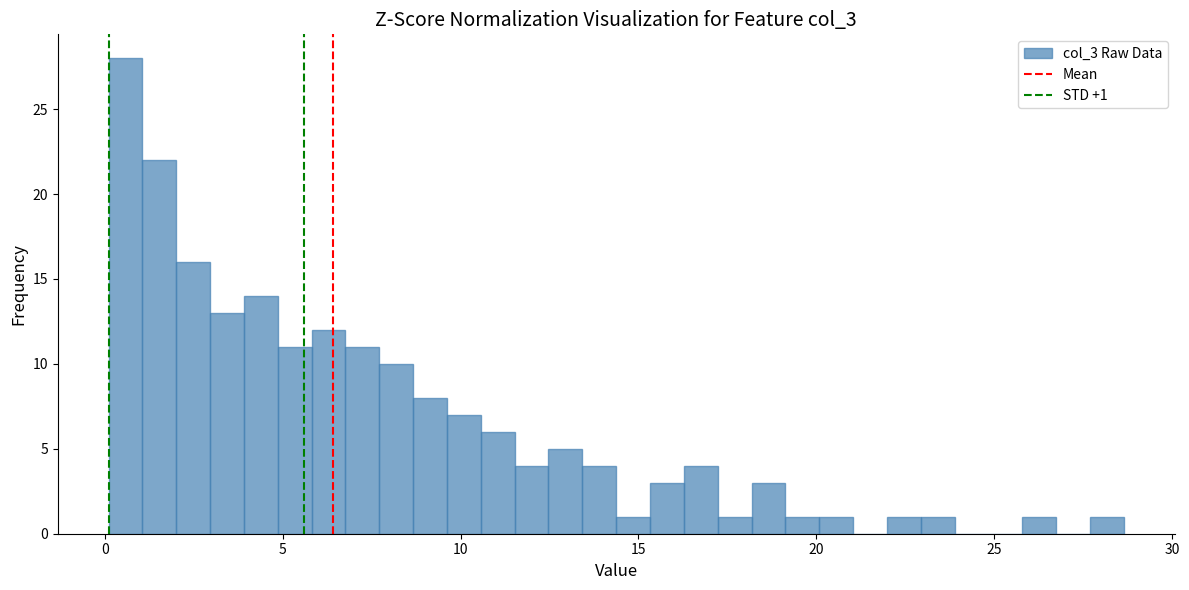

Read against the x-axis, roughly where is the centre of the tallest bar?

0.5